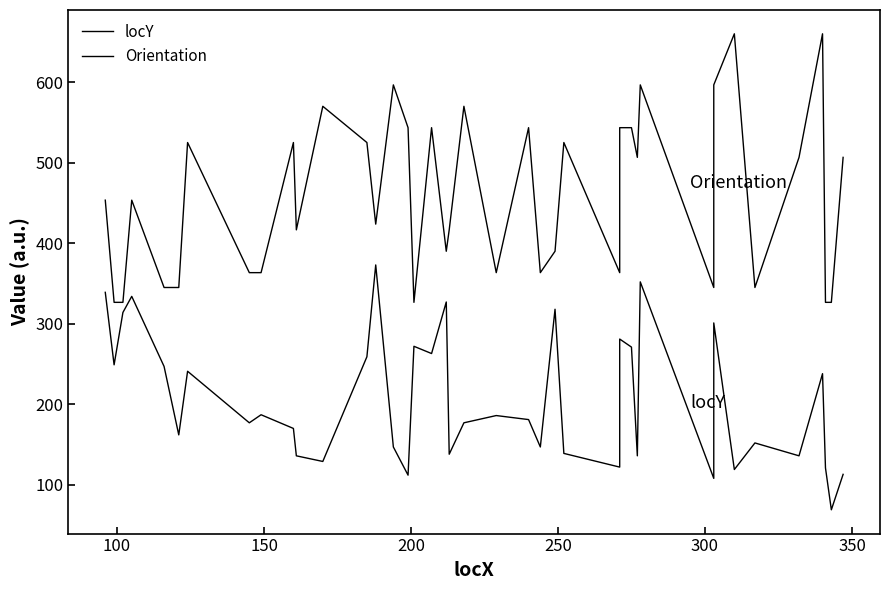

In Orientation, how many points are lower than both neighbors (excluding endpoints)?

10